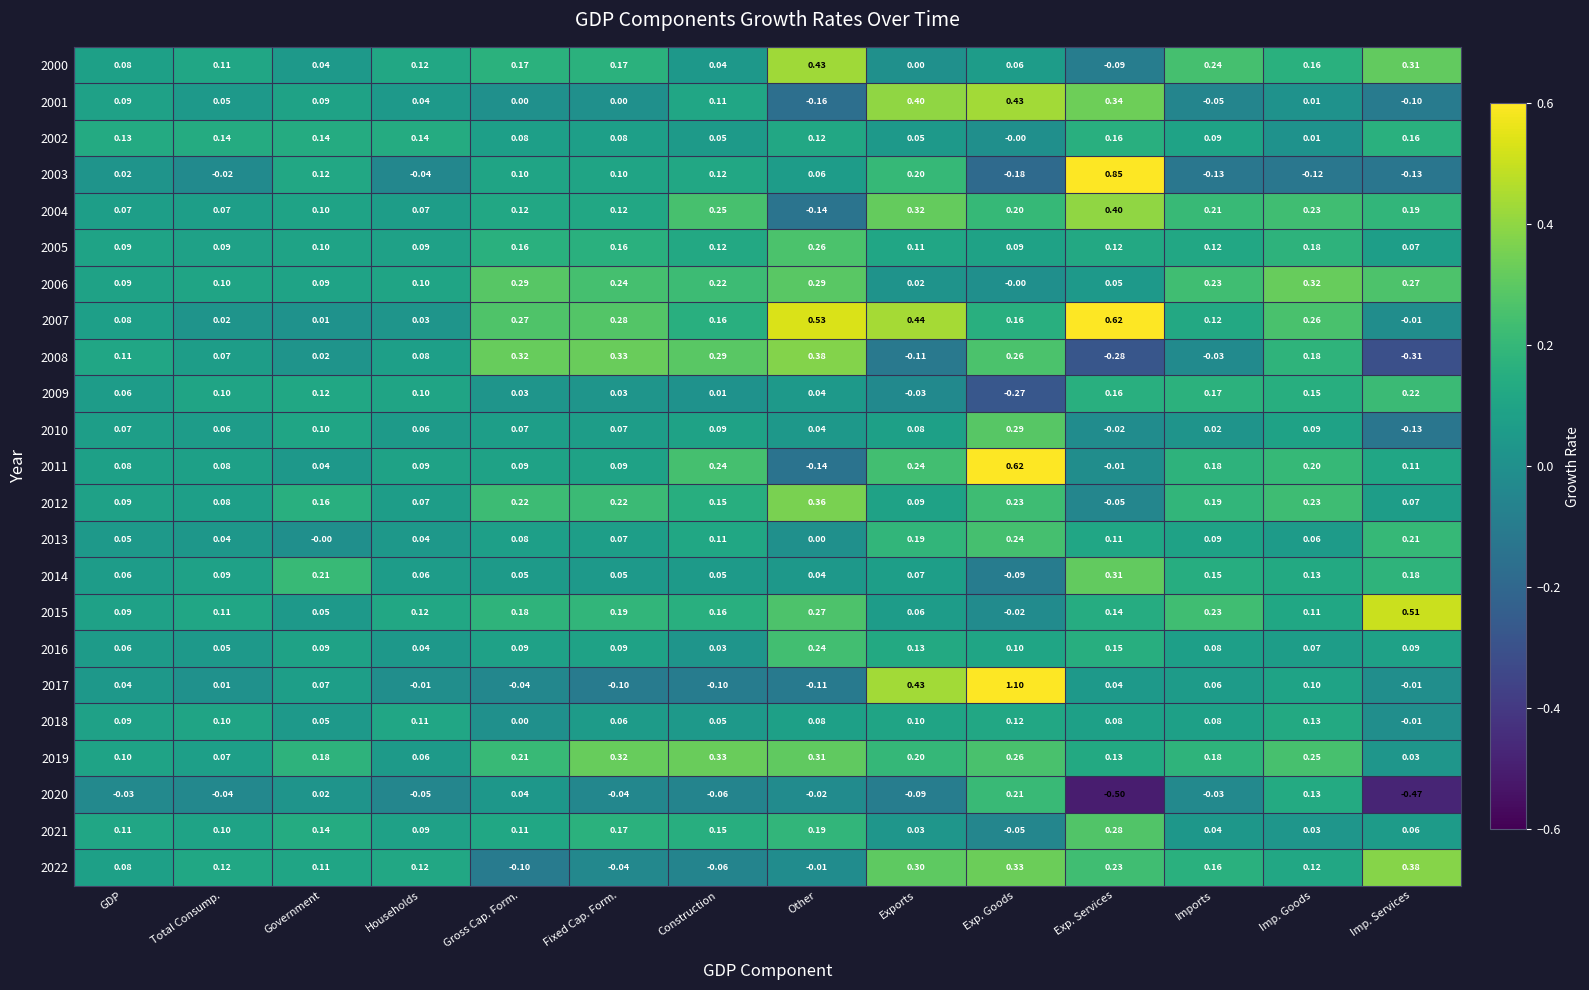

At which label does 2010 first exceed 0?

GDP